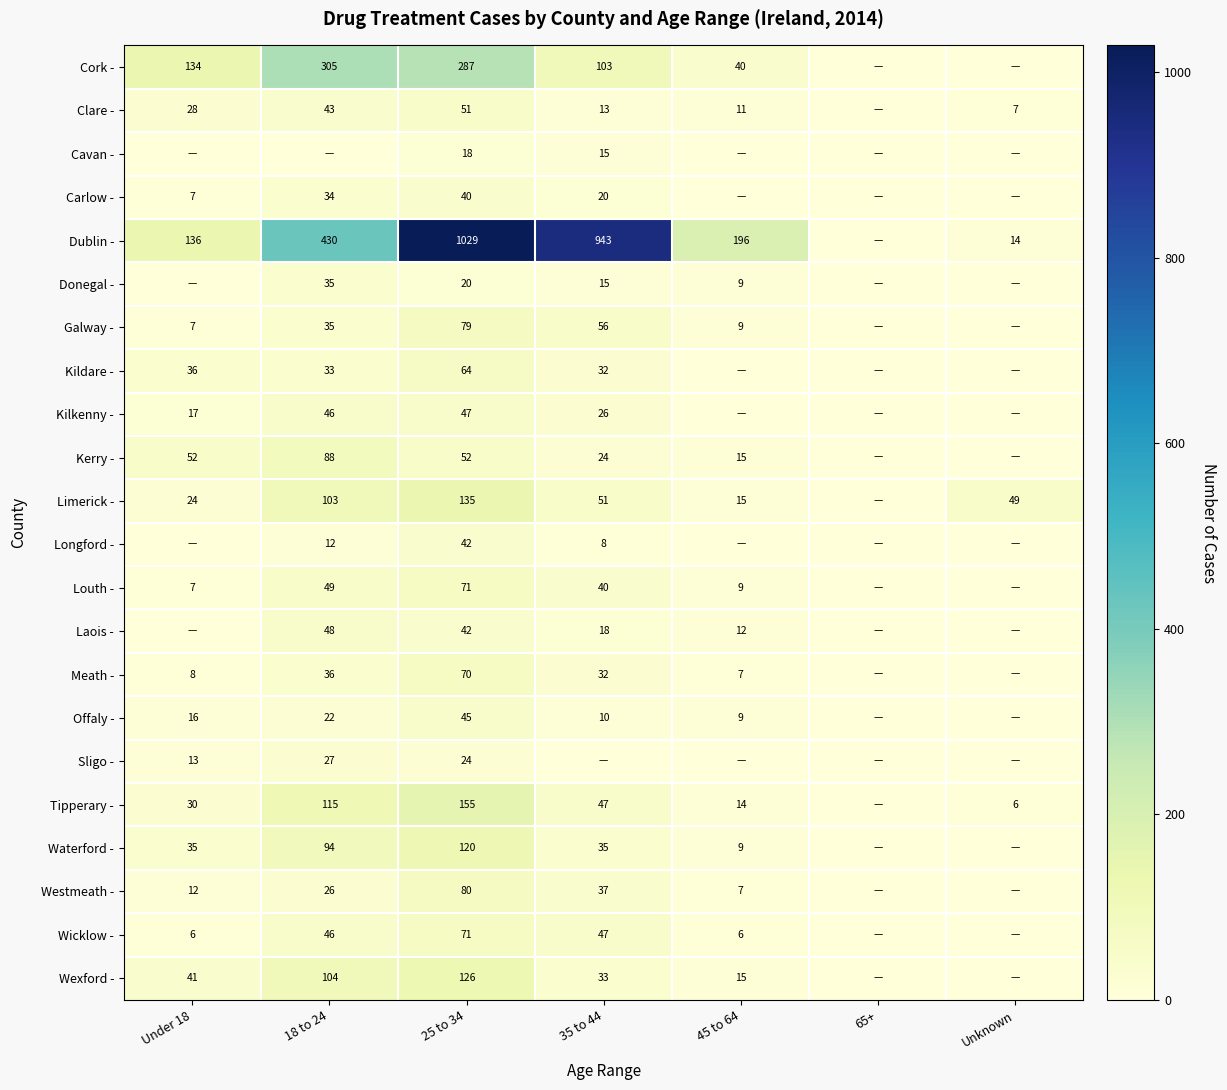

Is it true that Galway - equals 35 at 18 to 24?

True